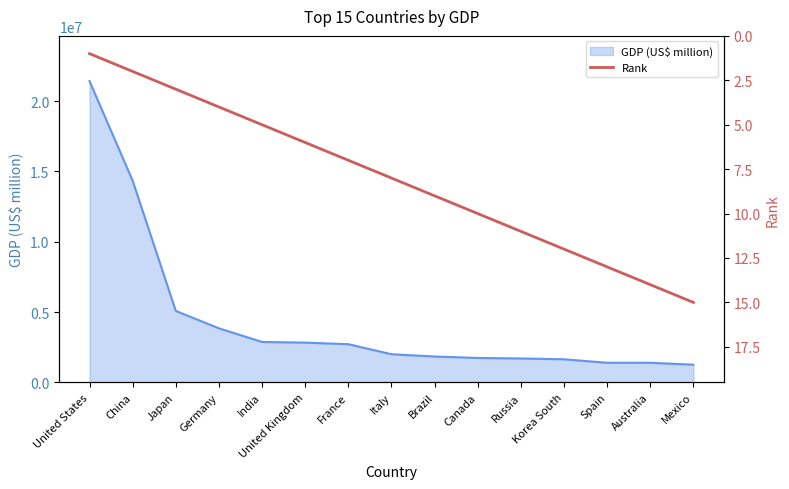

What is the lowest value of the GDP (US$ million) series?

1258287